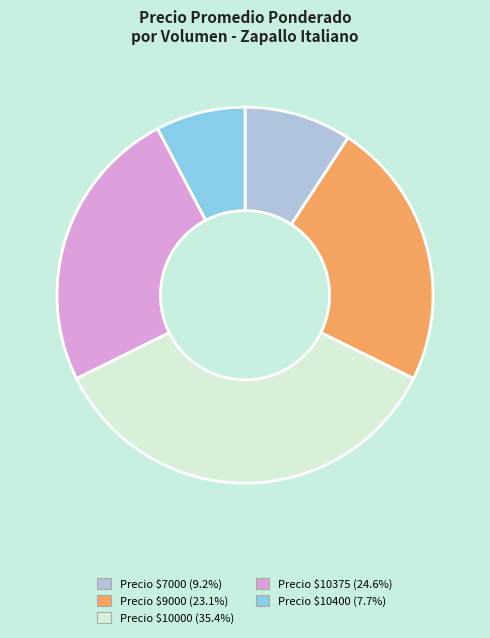

Is there a majority slice in this chart?

No